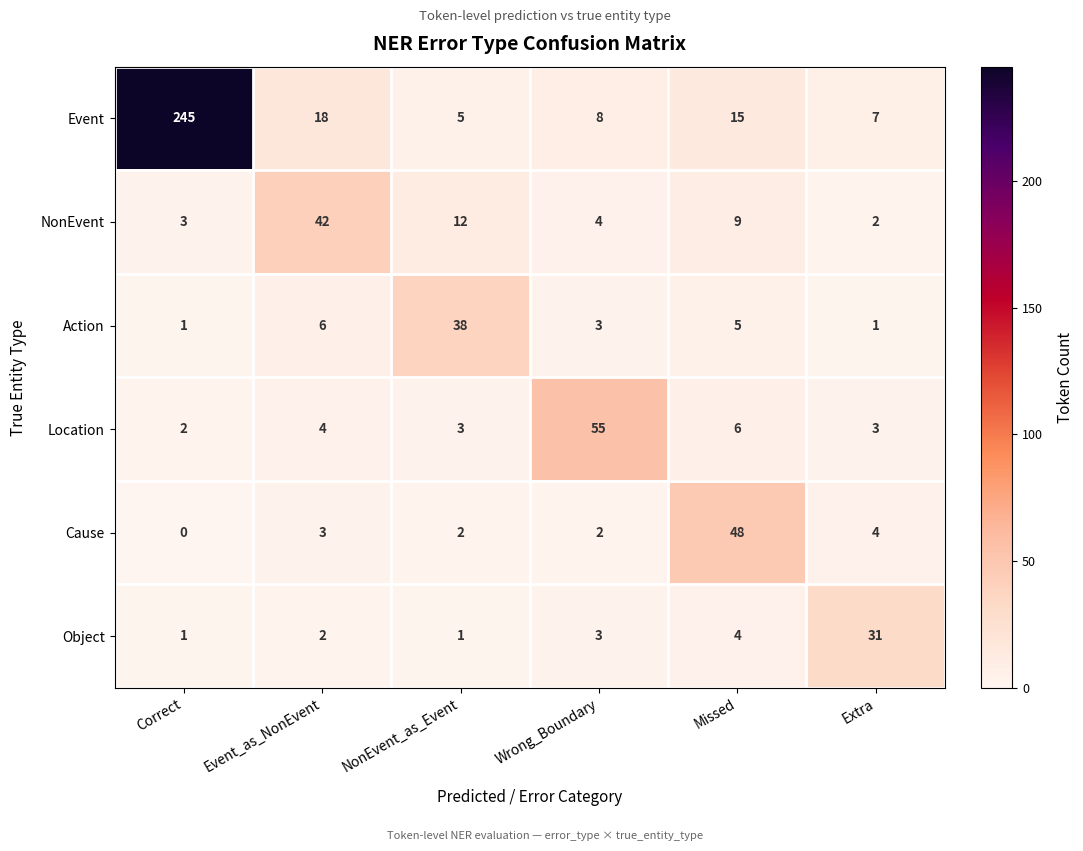

List the series in order of their peak value, highest first.

Event, Location, Cause, NonEvent, Action, Object